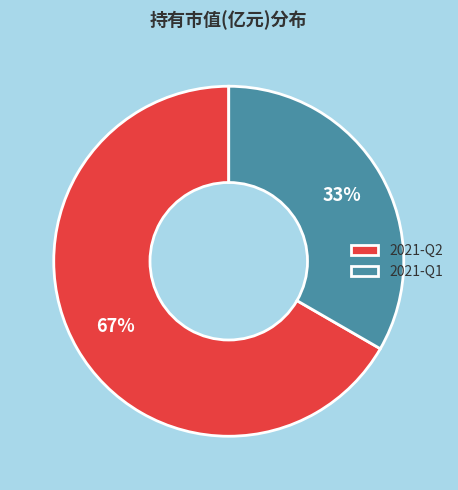

To the nearest percent, what is the combined percentage of 2021-Q1 and 2021-Q2?

100%